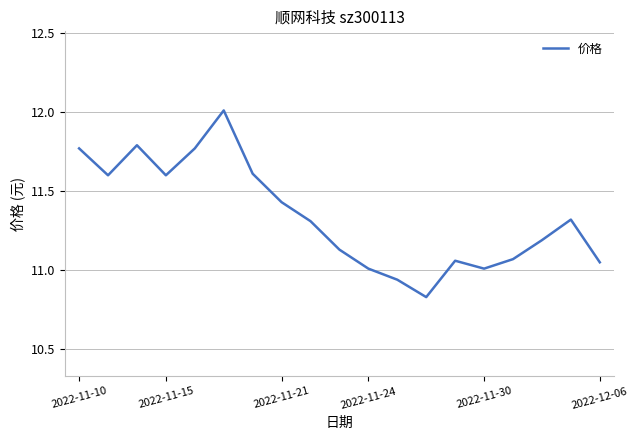

What is the maximum value shown in the chart?

12.0